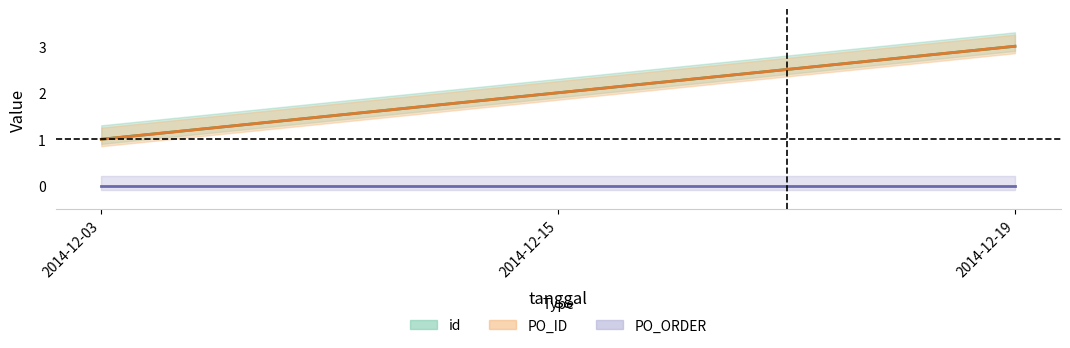

Which label corresponds to the smallest value in the chart?

2014-12-03